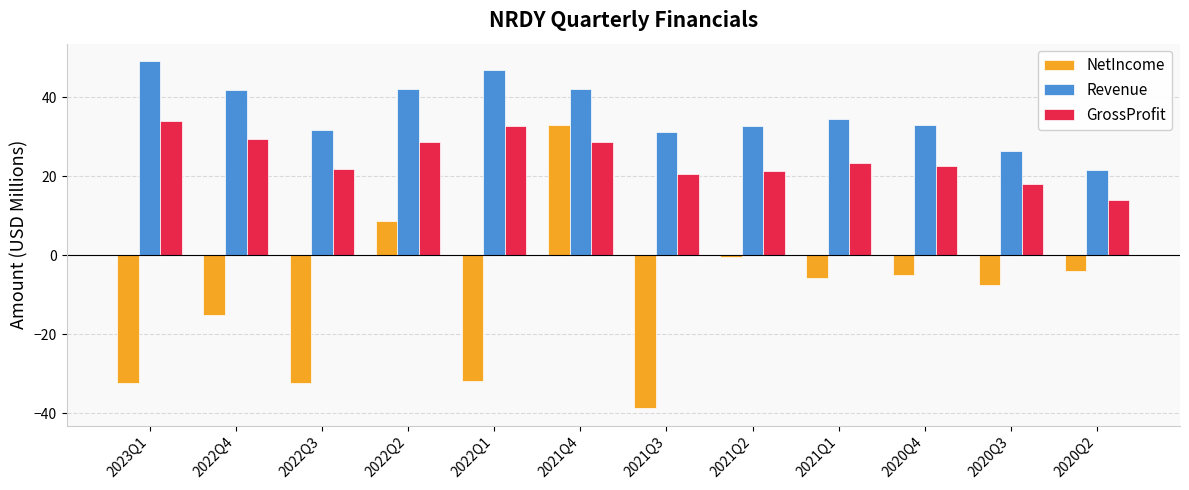

Which series has the largest total across all categories?

Revenue